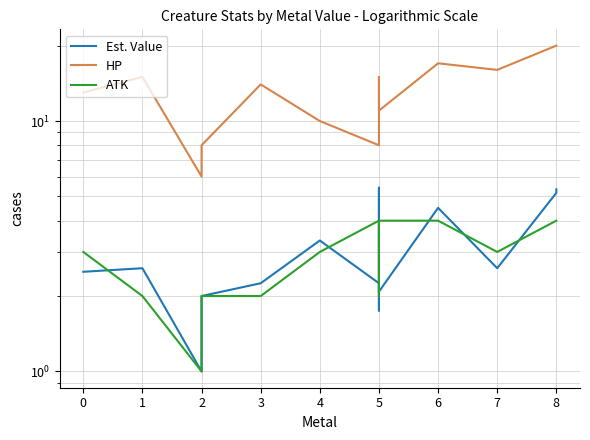

What value does the Est. Value series have at 3?

2.2